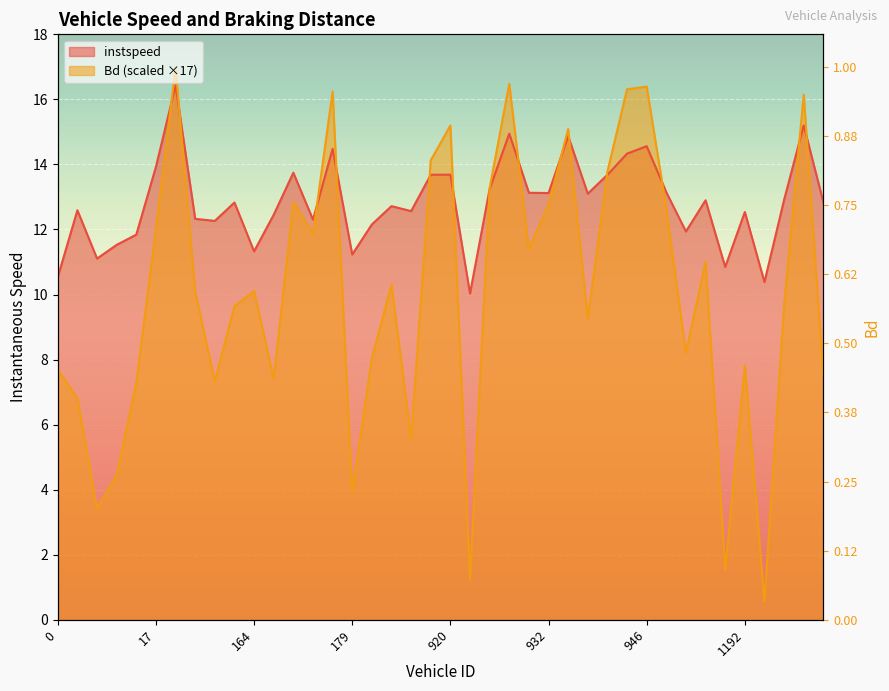

Which series has the largest range (max minus min)?

Bd